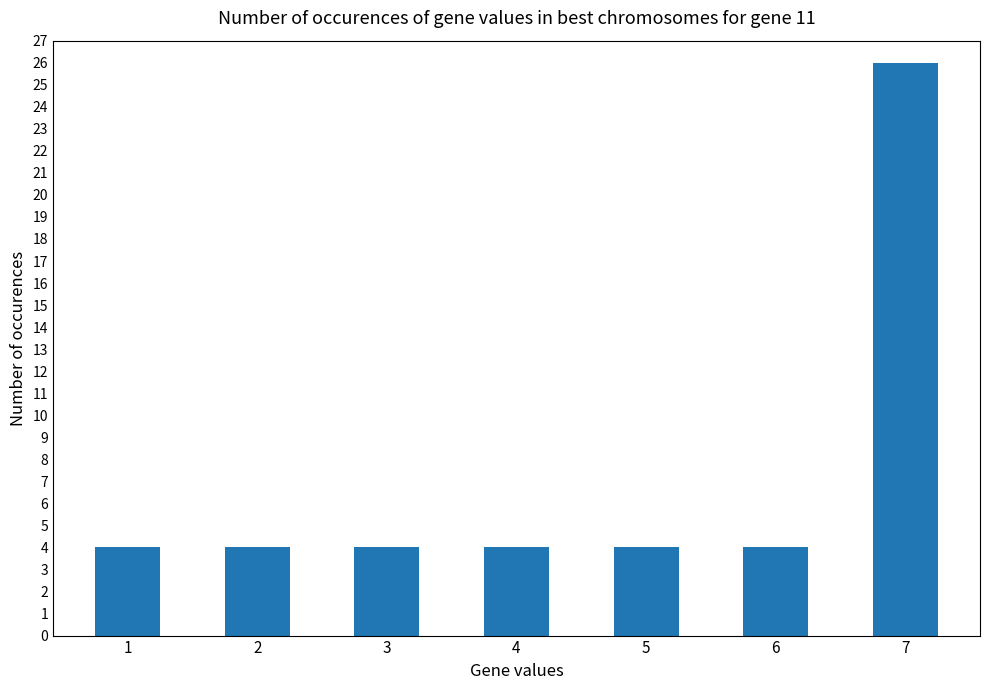

Count the number of data series in this chart.

1